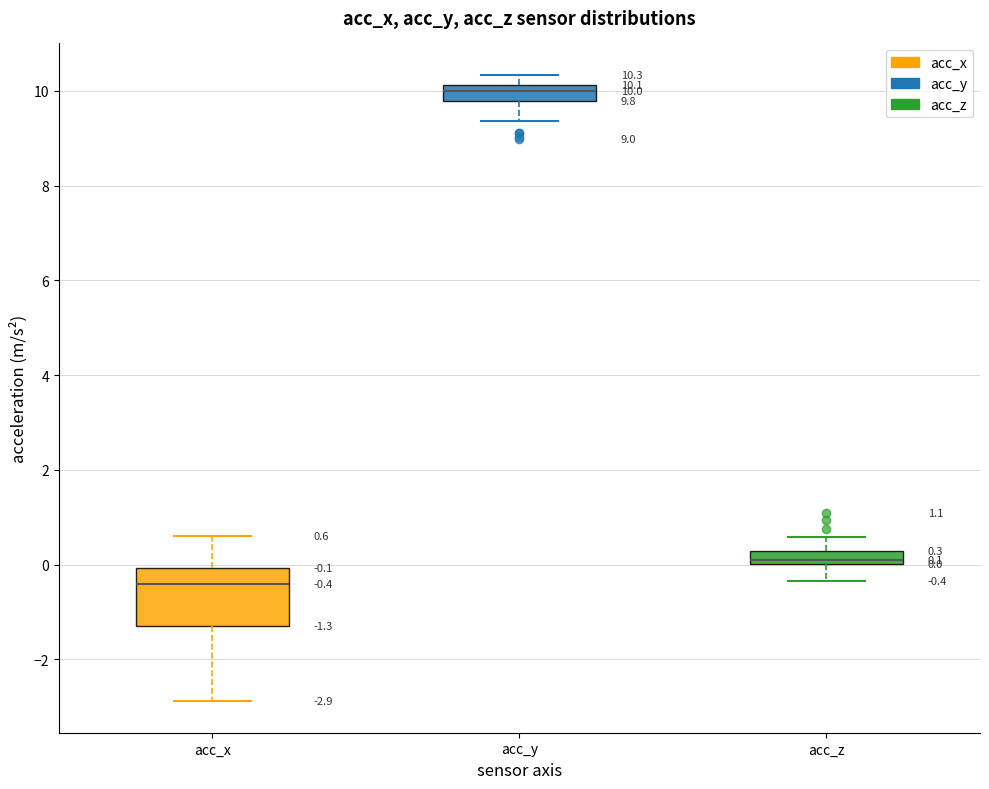

Which box is the tallest, from its lower edge to its upper edge?

acc_x